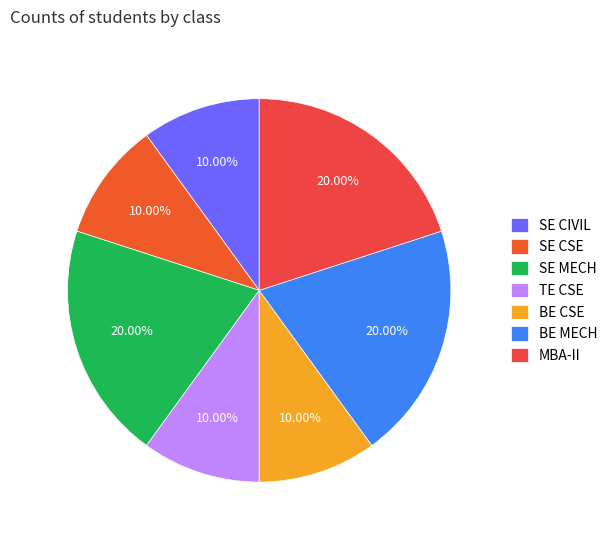

What portion of the pie excludes SE MECH?

80.0%